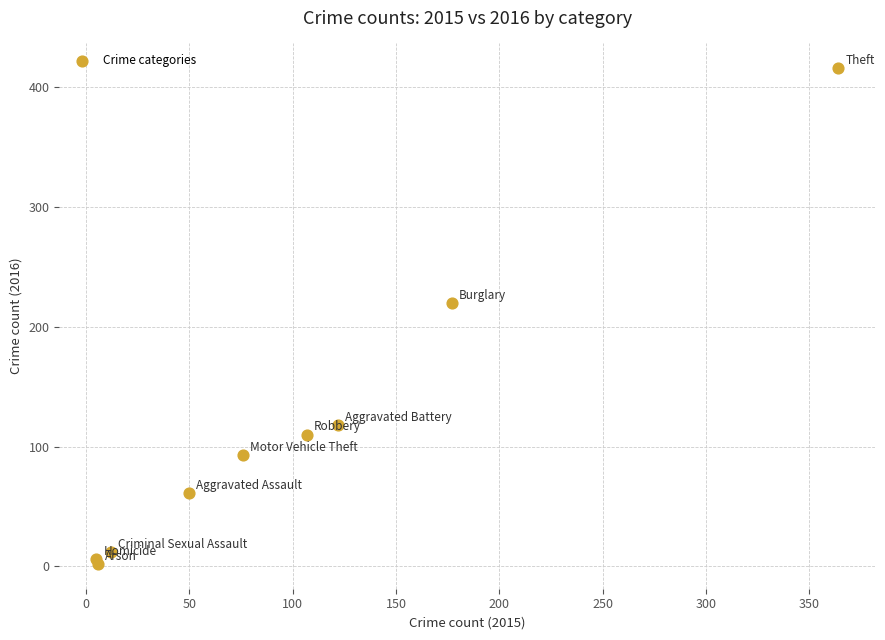

What Y value in the scatter plot is closest to 209?

220